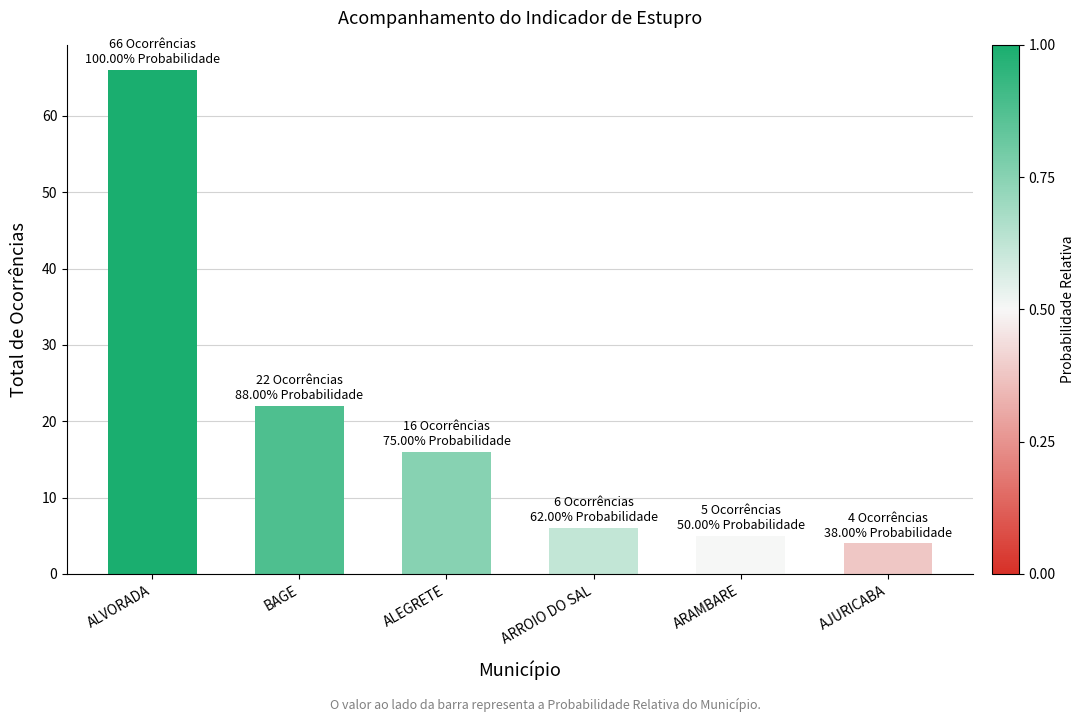

Which category has the highest value across all series?

ALVORADA